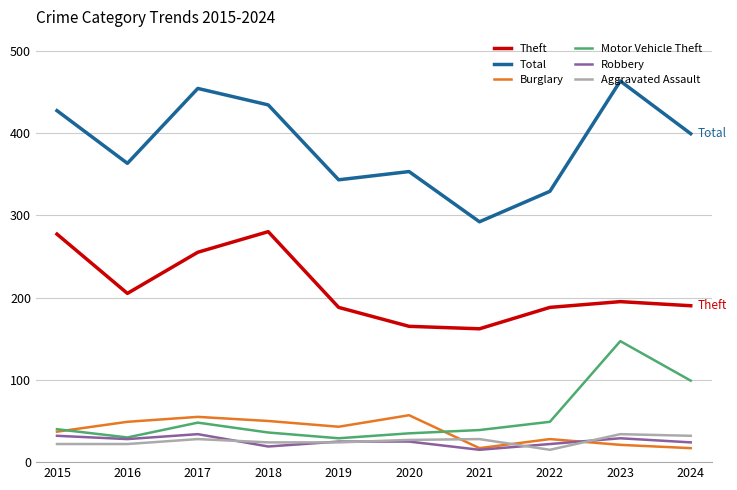

Count the number of categories in the chart.

10